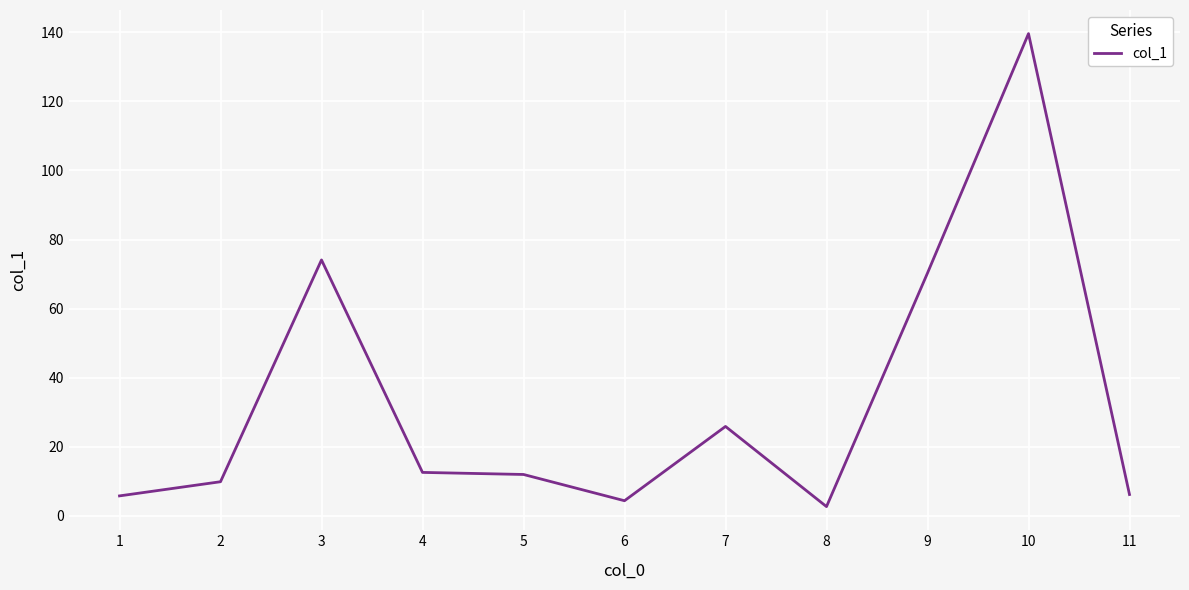

How many lines are shown in the chart?

1